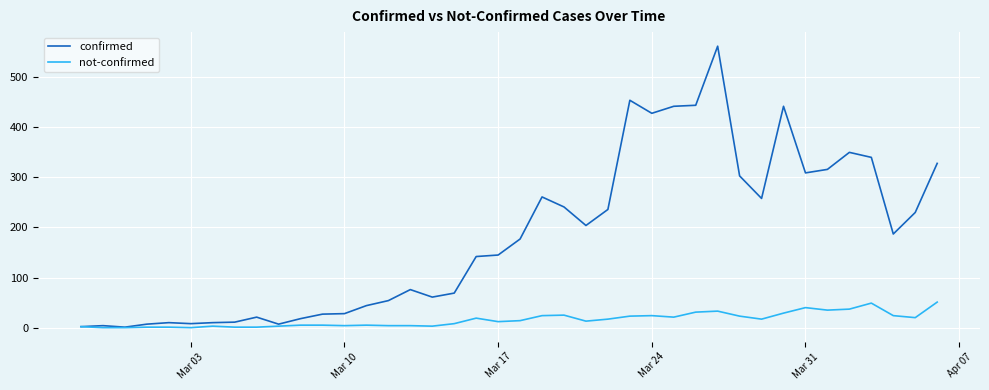

List the series in order of their overall mean, highest first.

confirmed, not-confirmed